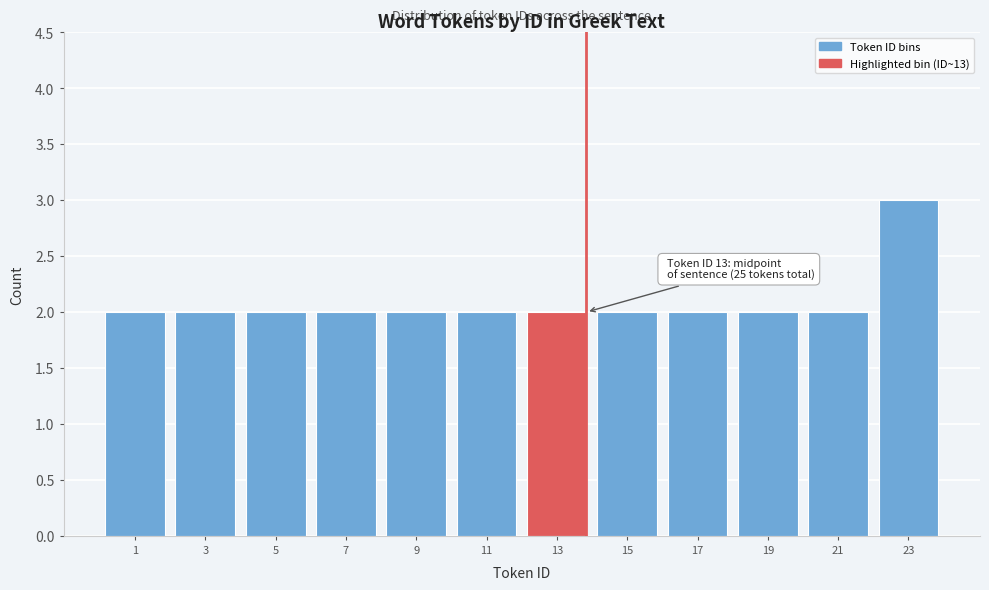

Reading right to left, list all the values displayed in this chart.

23=3	21=2	19=2	17=2	15=2	13=2	11=2	9=2	7=2	5=2	3=2	1=2